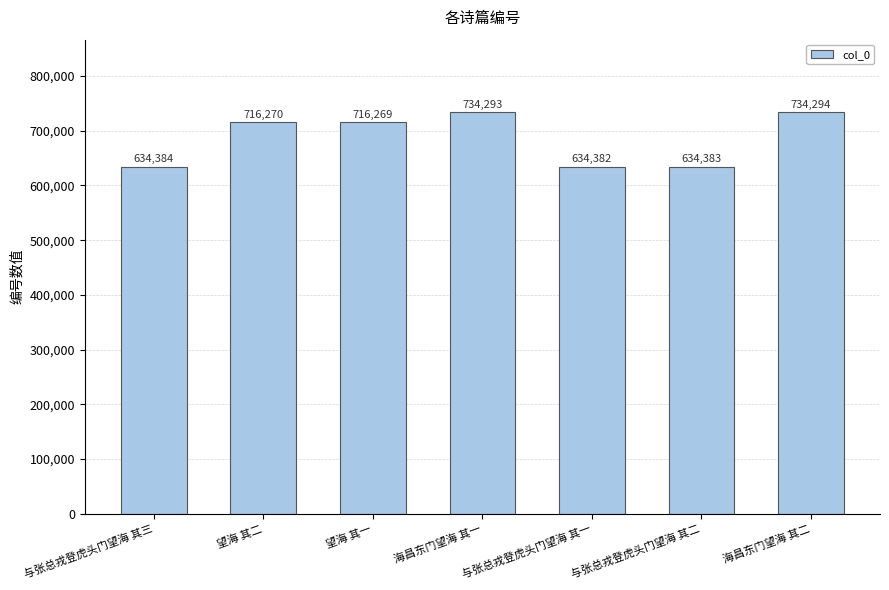

True or false: the data shows 734293 at 海昌东门望海 其一.

True